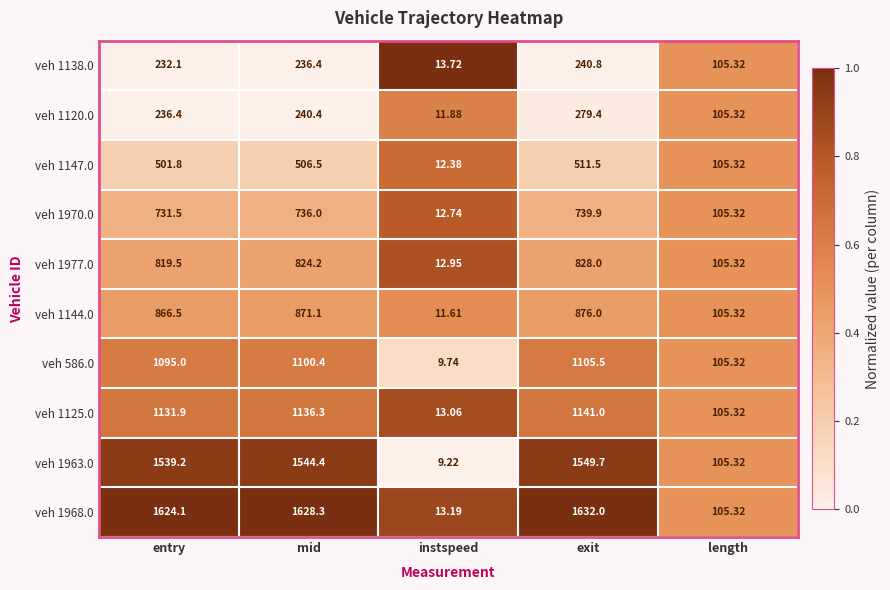

At which category is the sum across all series the highest?

exit